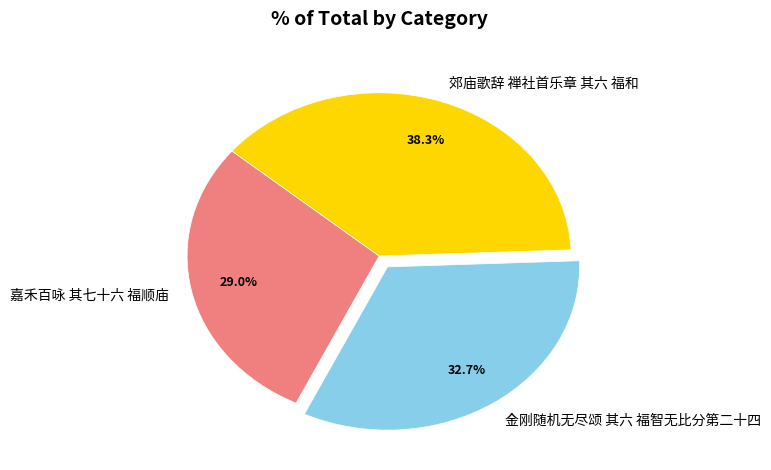

How many segments does this pie chart have?

3